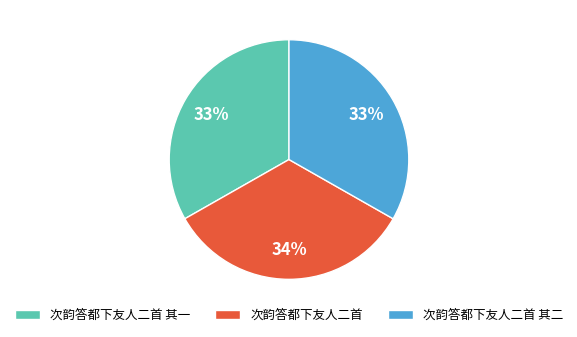

Count the number of slices in the pie.

3